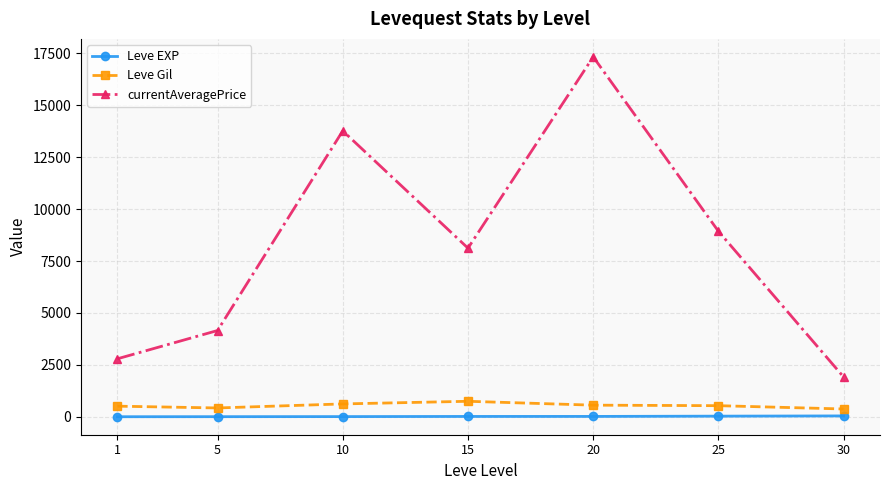

Does the chart have visible grid lines?

Yes